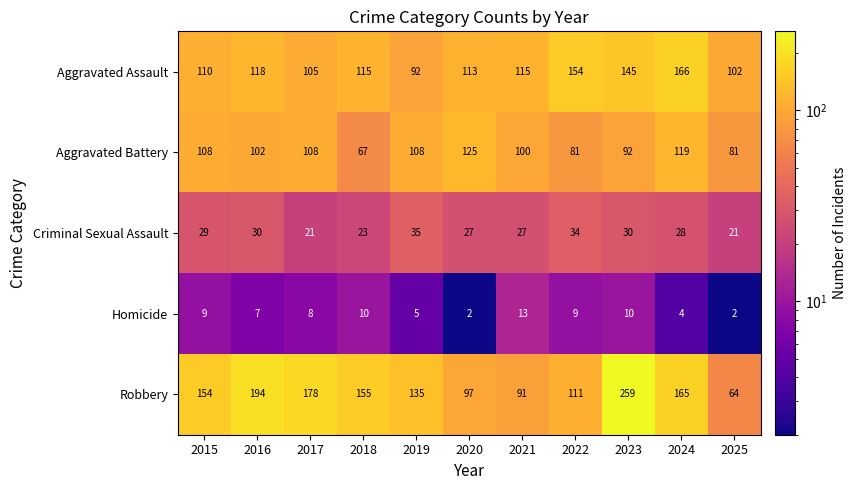

Count the number of data series in this chart.

5